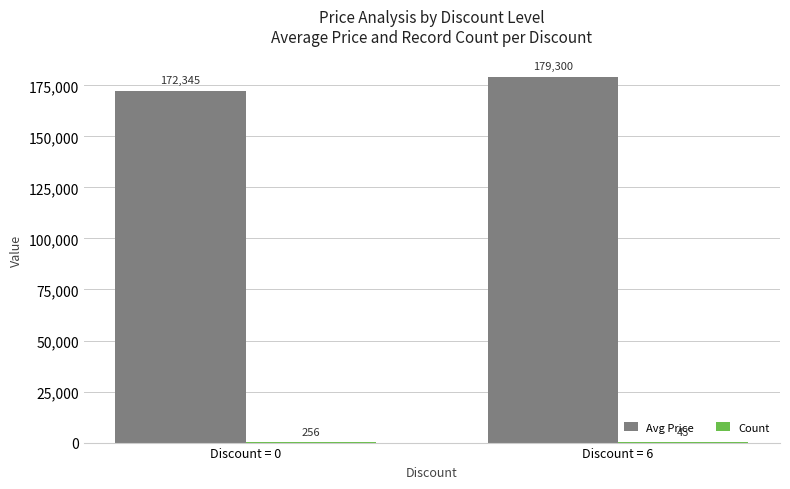

What is the highest value of the Avg Price series?

179300